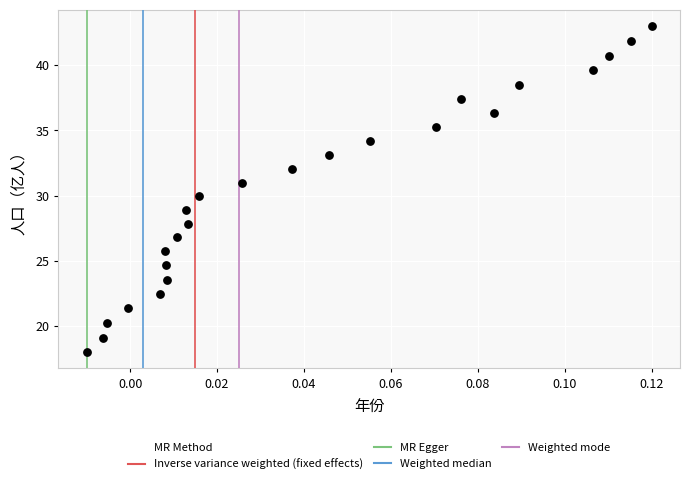

List the coordinates of all points as (X, Y) pairs, reading left to right.

(-0.0, 18.0)  (-0.0, 19.1)  (-0.0, 20.2)  (-0.0, 21.4)  (0.0, 22.5)  (0.0, 25.7)  (0.0, 24.7)  (0.0, 23.6)  (0.0, 26.8)  (0.0, 28.9)  (0.0, 27.9)  (0.0, 29.9)  (0.0, 31.0)  (0.0, 32.0)  (0.0, 33.1)  (0.1, 34.2)  (0.1, 35.2)  (0.1, 37.4)  (0.1, 36.3)  (0.1, 38.5)  (0.1, 39.6)  (0.1, 40.7)  (0.1, 41.9)  (0.1, 43.0)